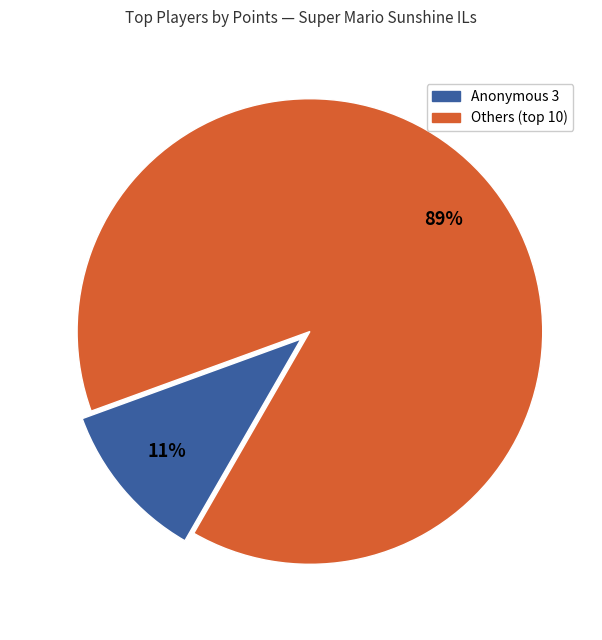

Count the number of slices in the pie.

2